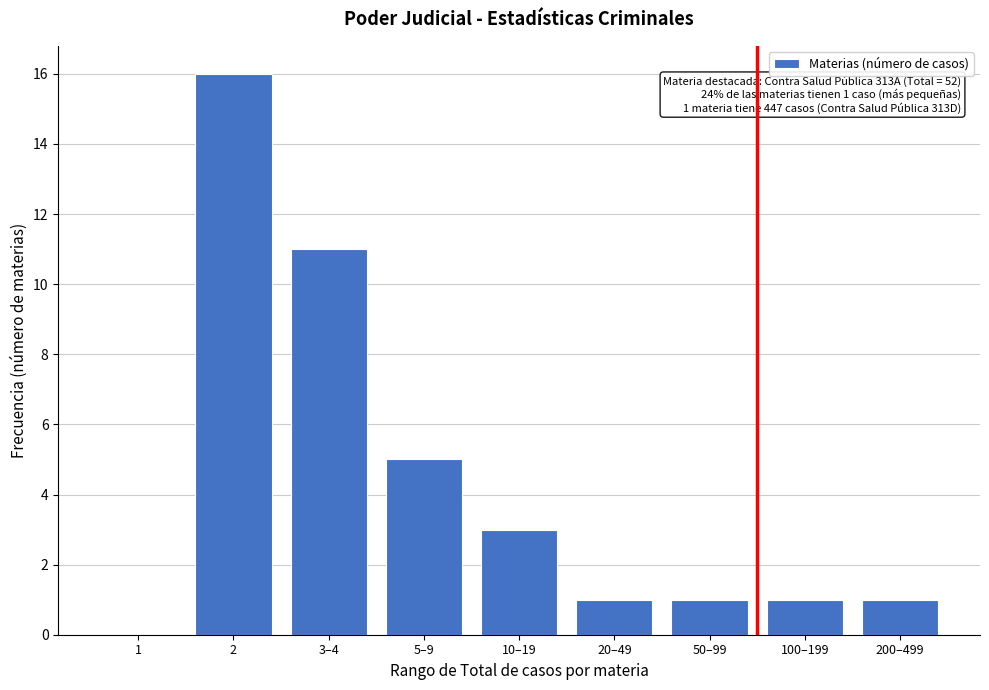

Reading left to right, list all the values displayed in this chart.

1=0	2=16	3–4=11	5–9=5	10–19=3	20–49=1	50–99=1	100–199=1	200–499=1